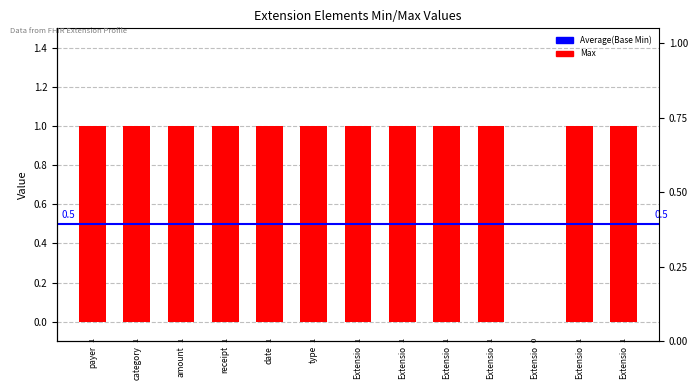

At which category does the chart reach its peak across all series?

payer